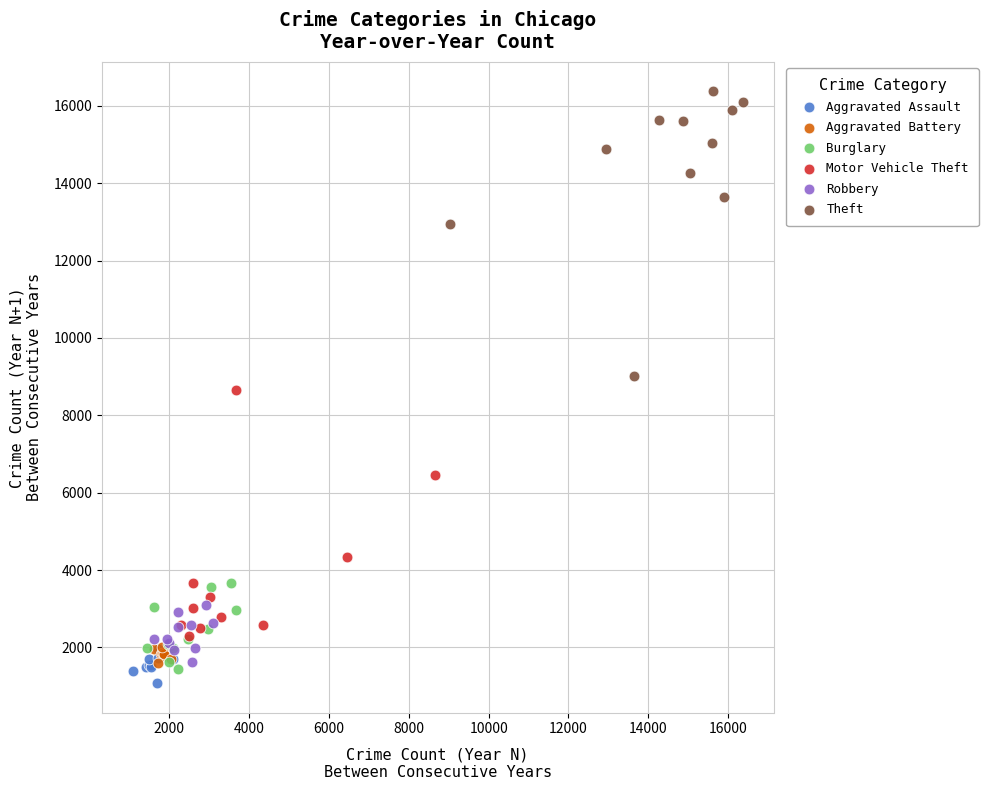

What are all the series names shown in the legend?

Aggravated Assault, Aggravated Battery, Burglary, Motor Vehicle Theft, Robbery, Theft